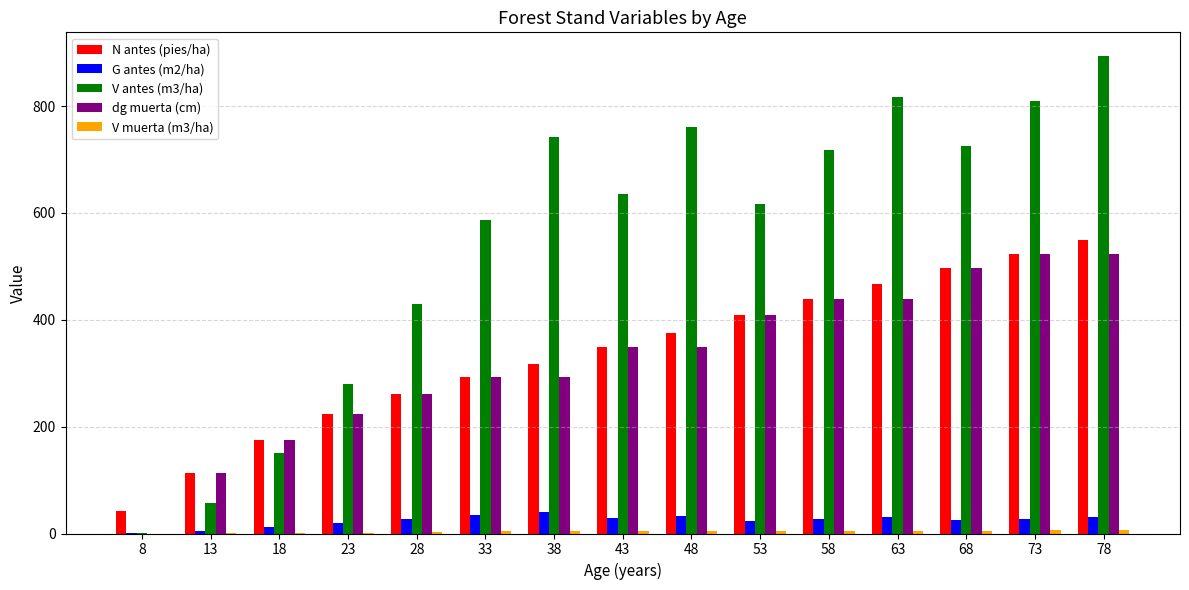

How many series are shown in this chart?

5